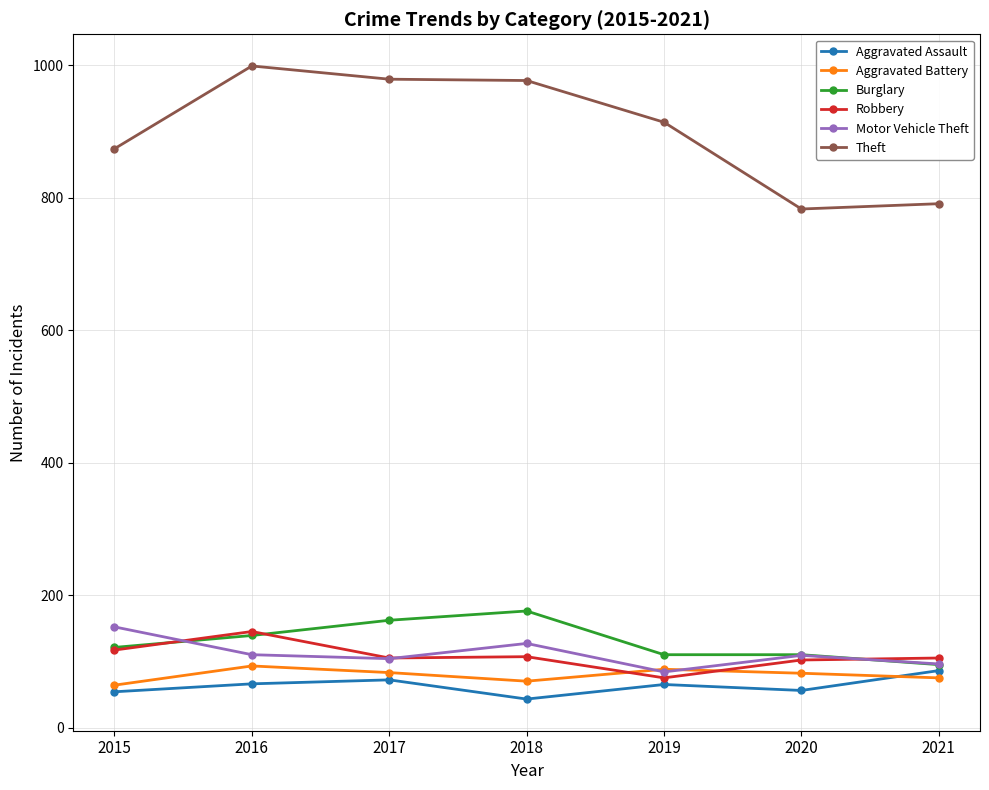

True or false: Aggravated Battery and Theft cross at least once.

False